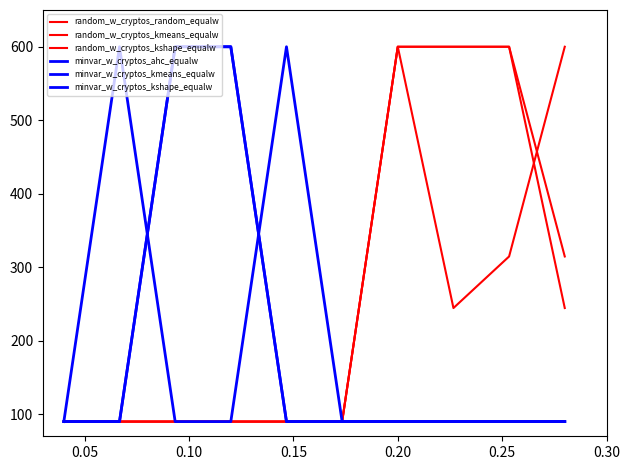

Does the chart display data point markers on the line(s)?

No